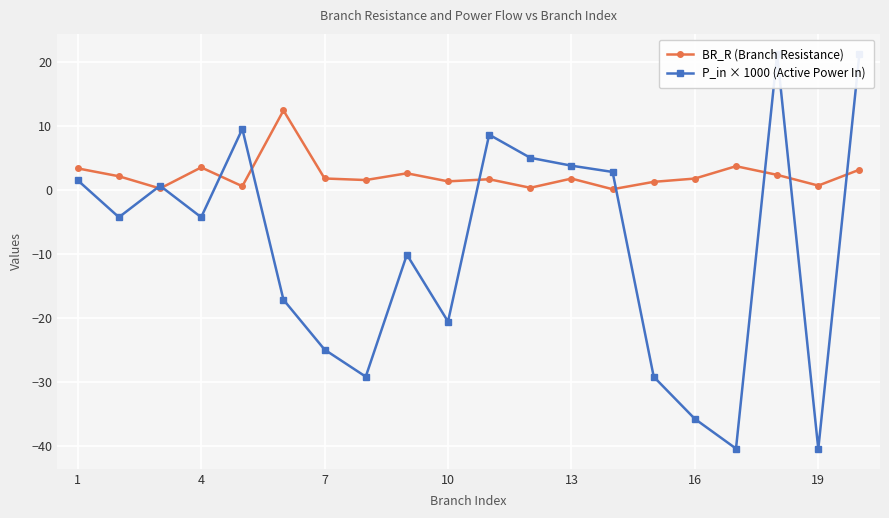

What is the average value of the P_in × 1000 (Active Power In) series?

-9.1